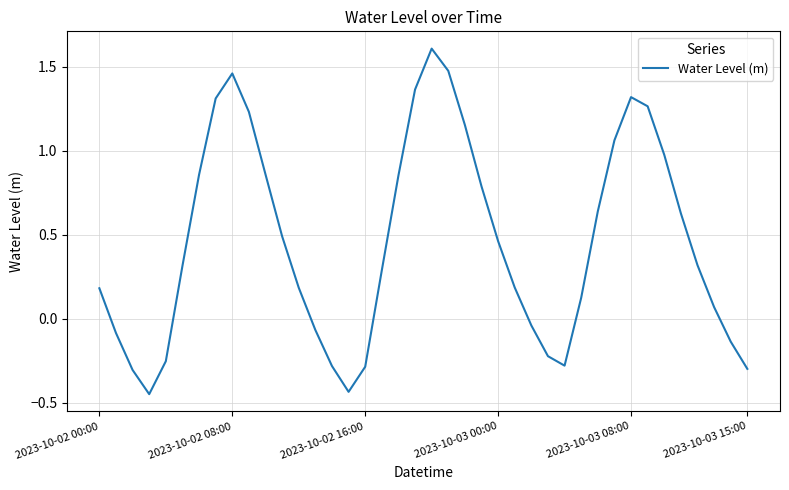

What is the maximum value shown in the chart?

1.6